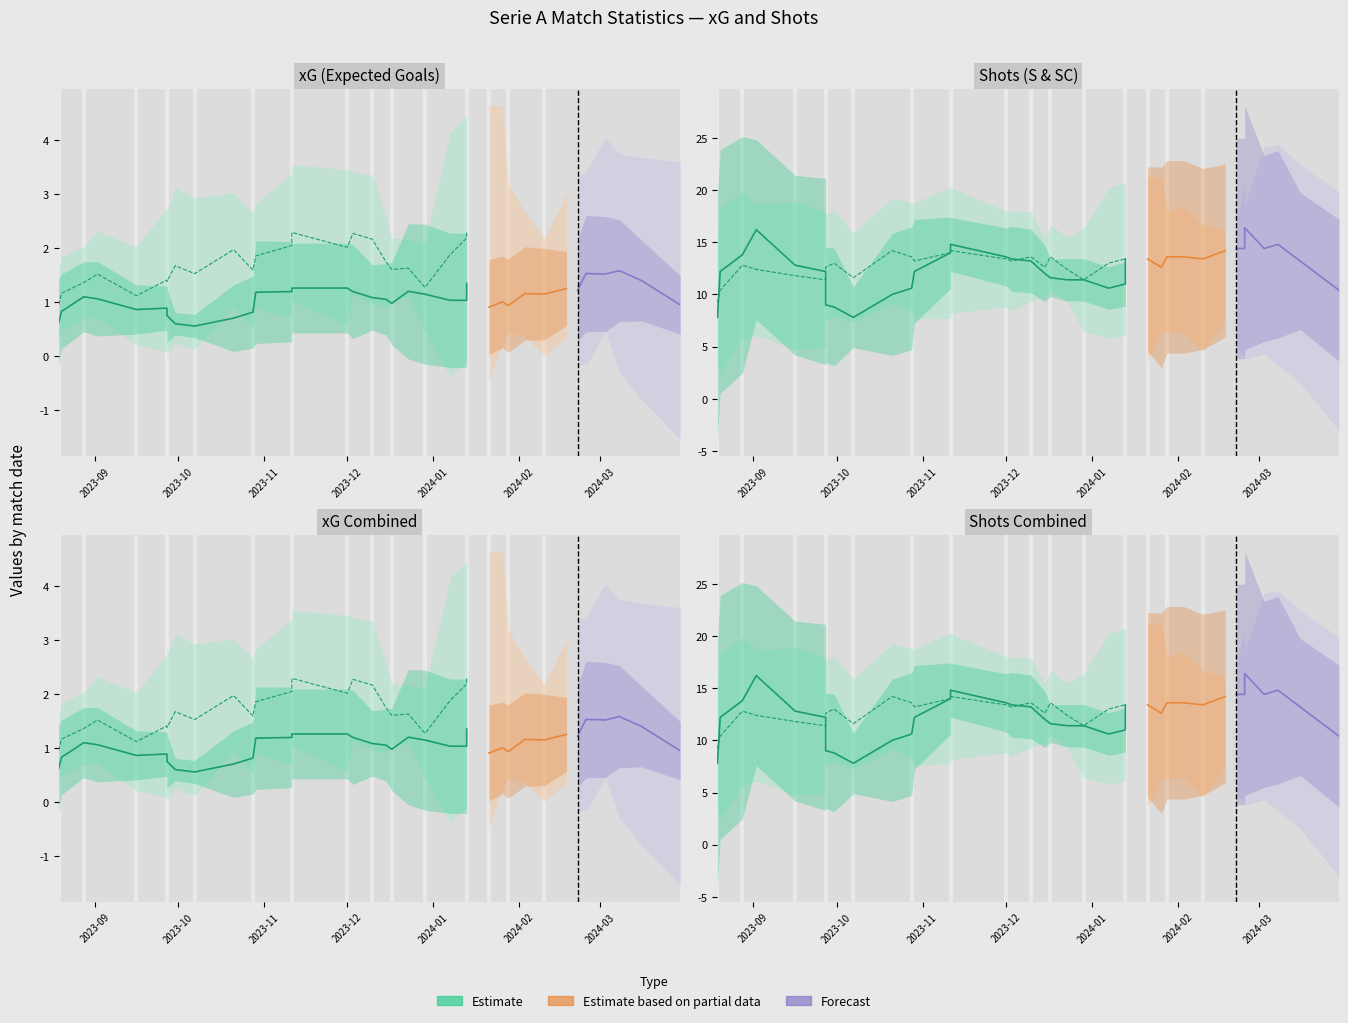

Rank the series at 5 from highest to lowest value.

SC, S, xGC, xG